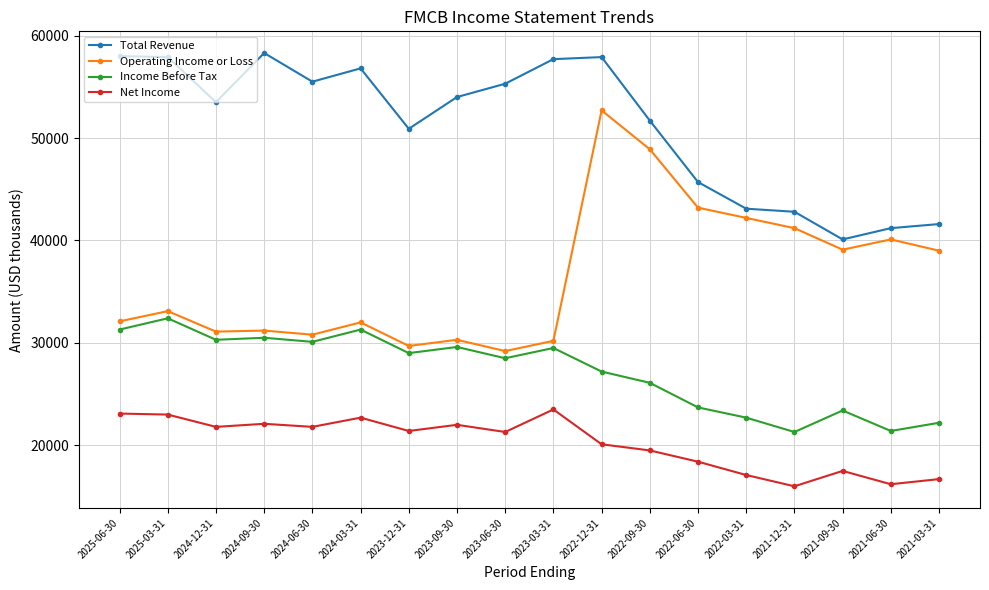

True or false: Net Income and Income Before Tax intersect in this chart.

False